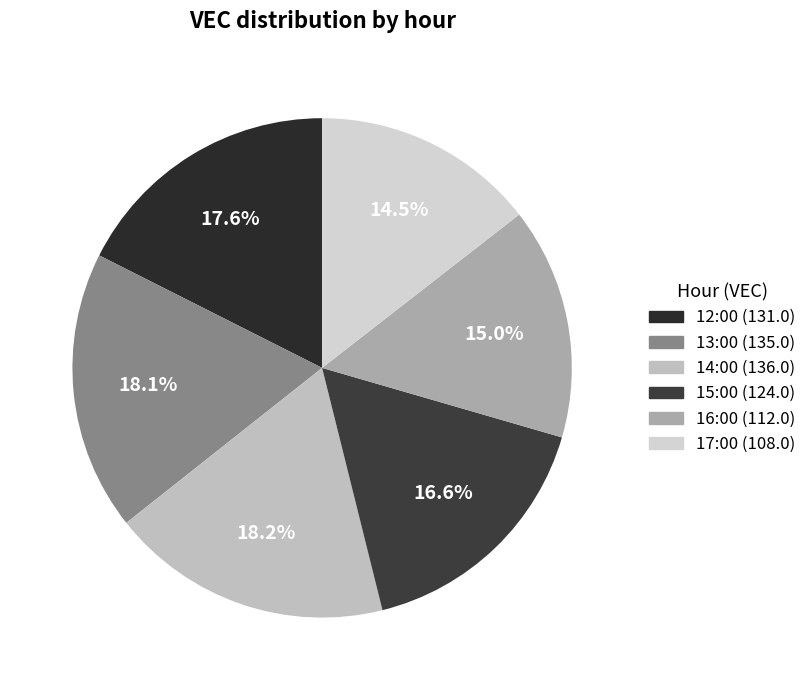

Which slice is the smallest?

17:00